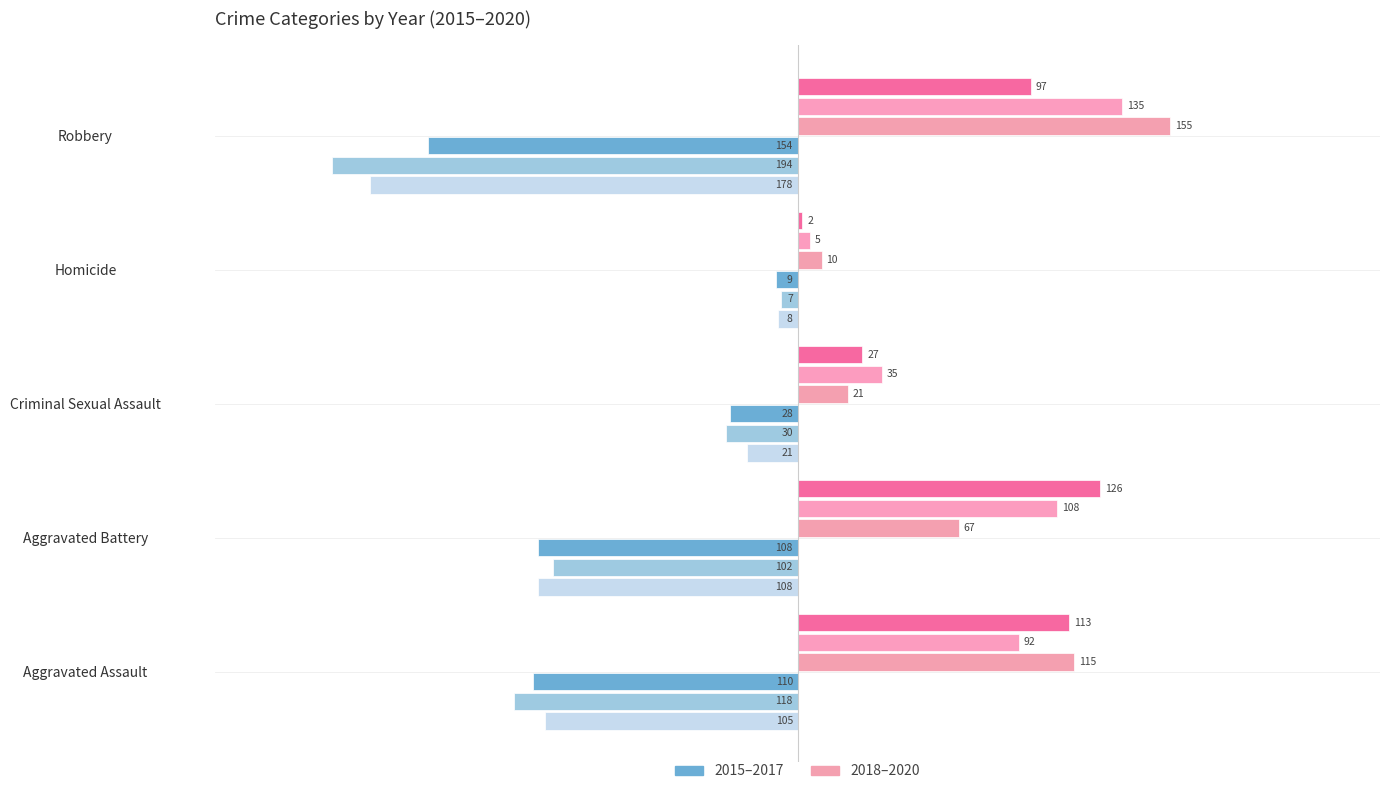

How many series are shown in this chart?

6